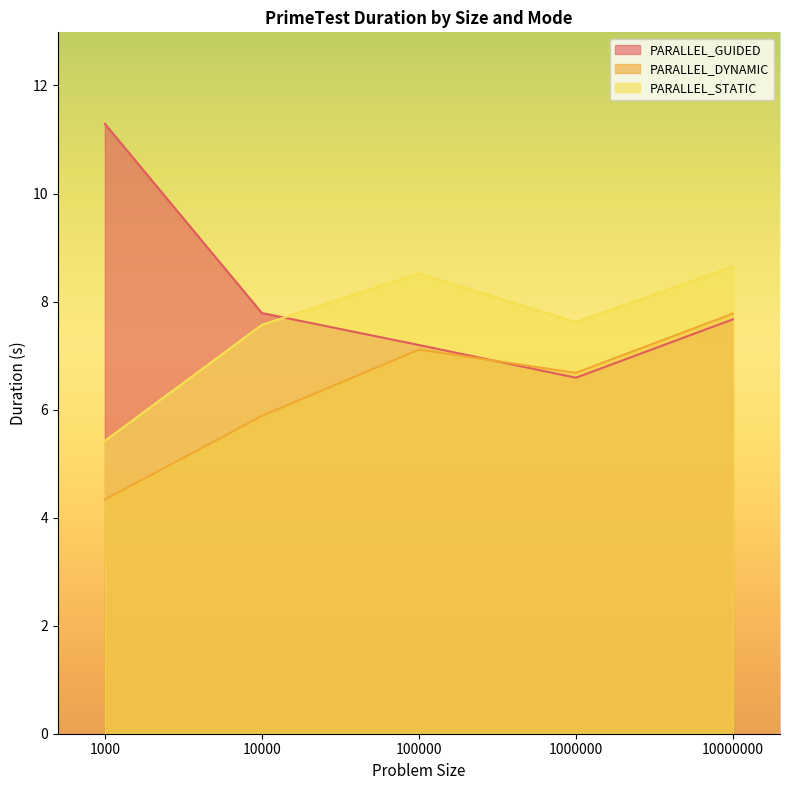

Read the PARALLEL_GUIDED value at 1000.

11.3